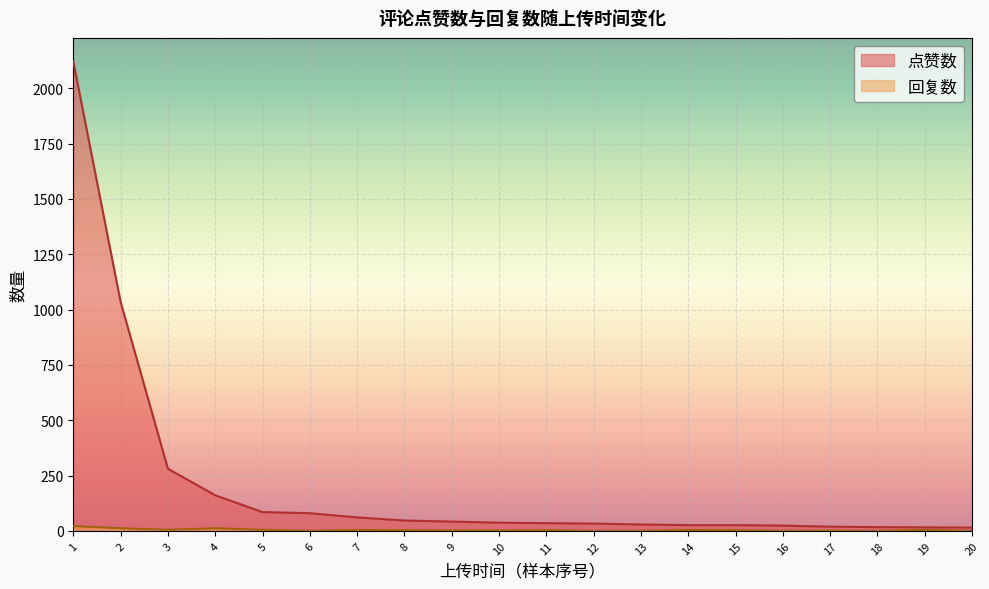

Rank the series by their average value, from lowest to highest.

回复数, 点赞数